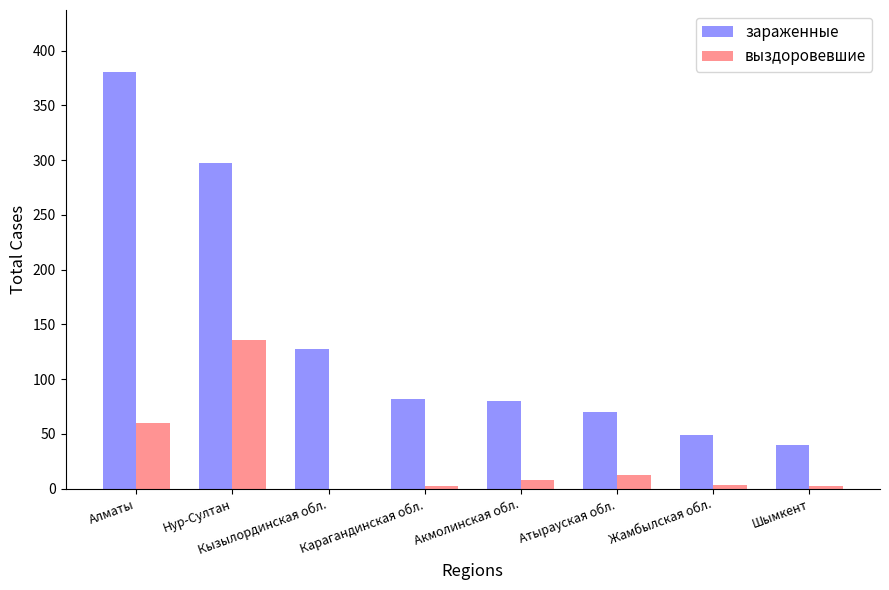

What are all the series names shown in the legend?

зараженные, выздоровевшие